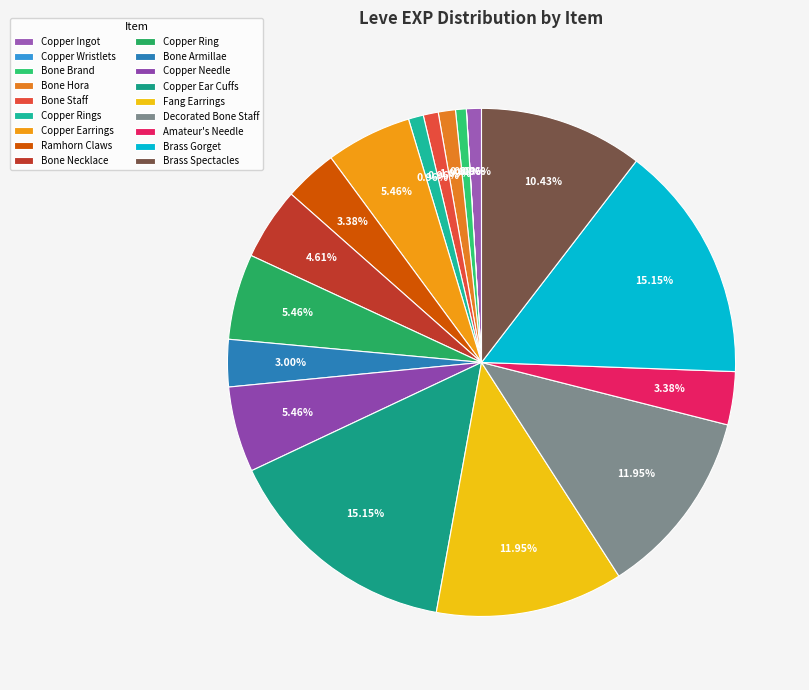

To the nearest percent, what is the difference between the Copper Ear Cuffs and Copper Earrings slice percentages?

10%